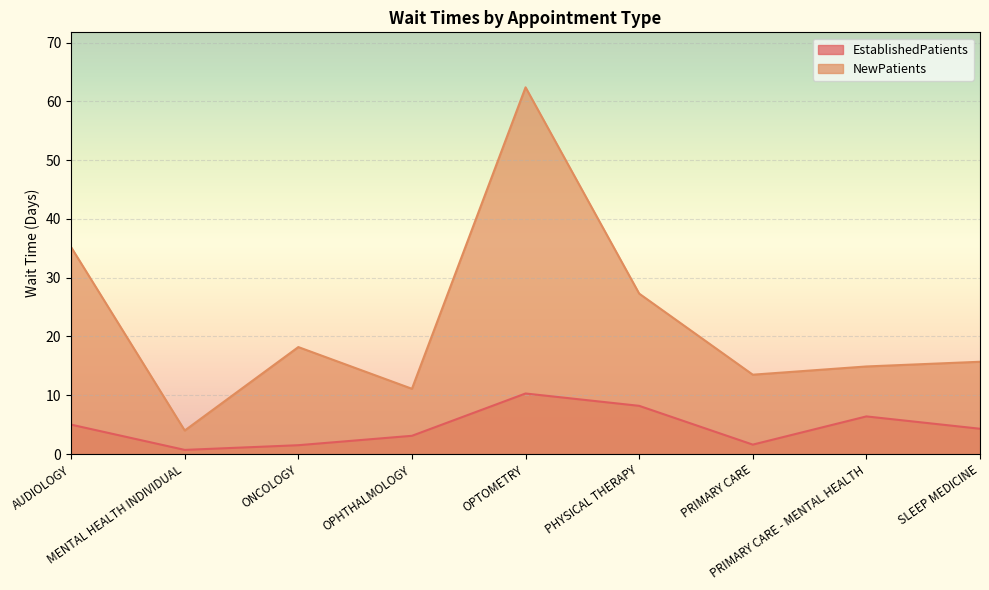

What is the label of the 4th point from the right?

PHYSICAL THERAPY